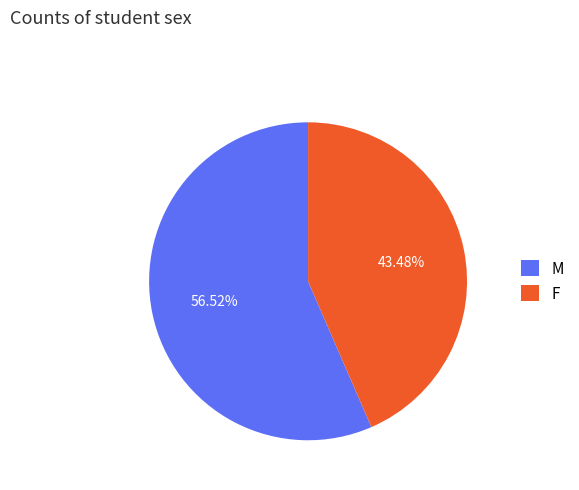

To the nearest percent, what portion does M represent?

57%